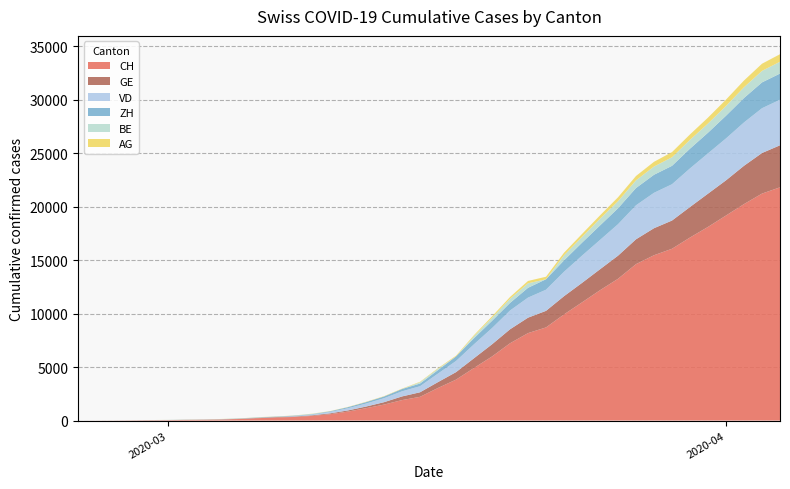

What are all the series names shown in the legend?

CH, GE, VD, ZH, BE, AG